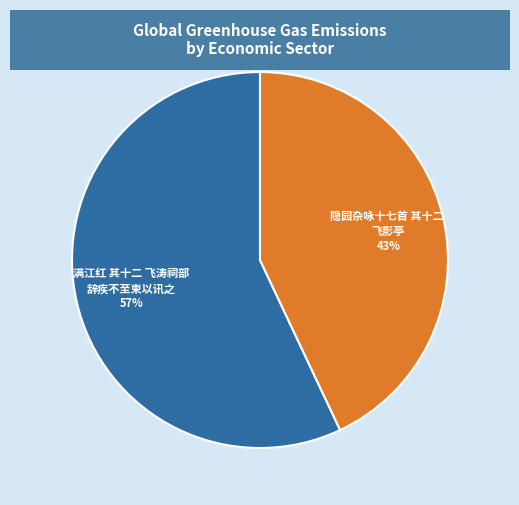

How many slices are in this pie chart?

2